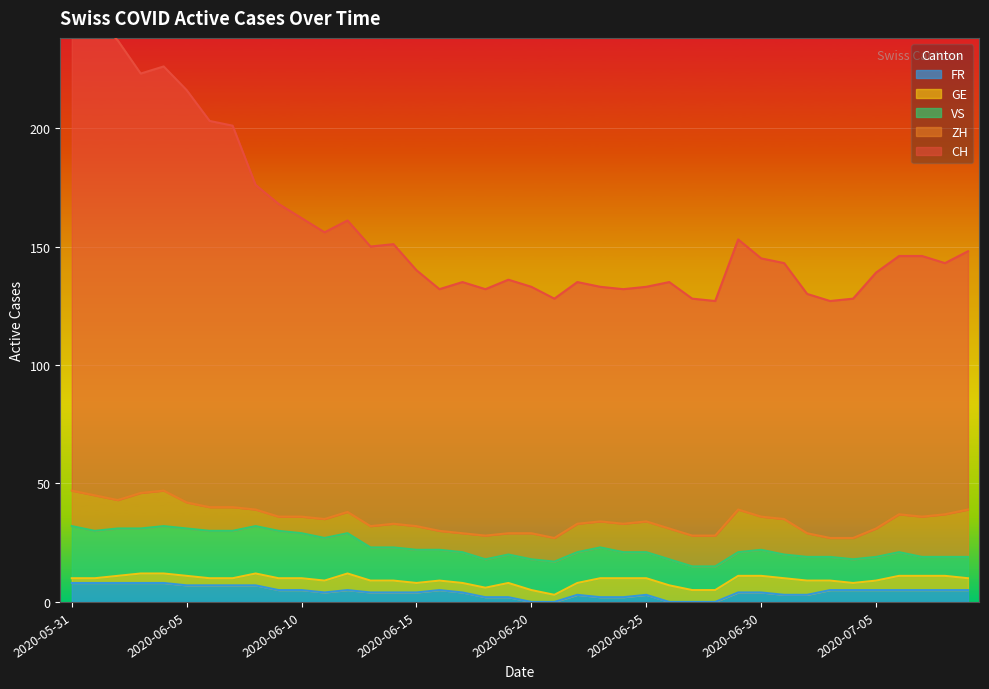

True or false: VS and FR intersect in this chart.

False